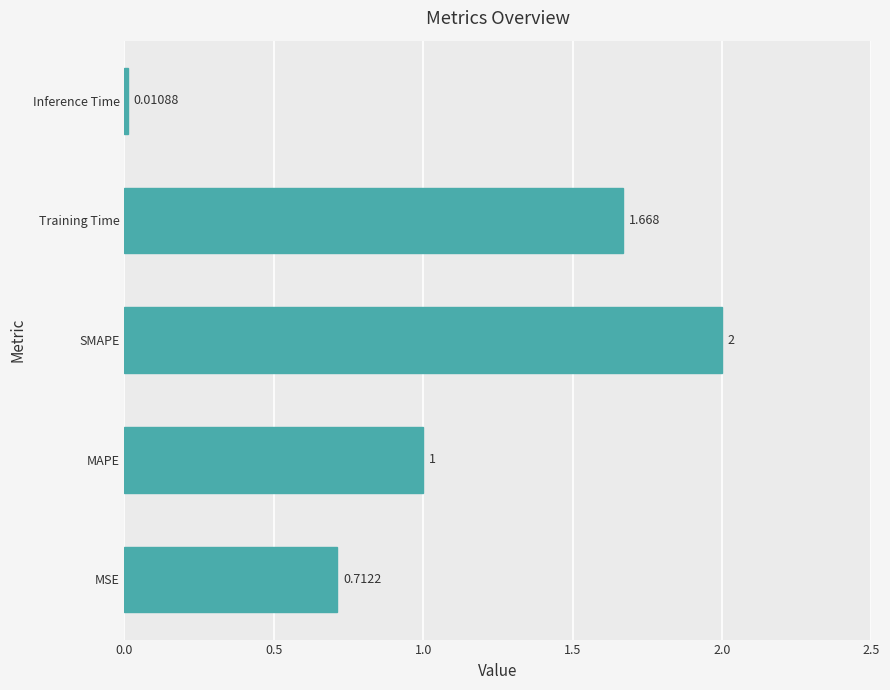

At which label is the value closest to 1?

MAPE